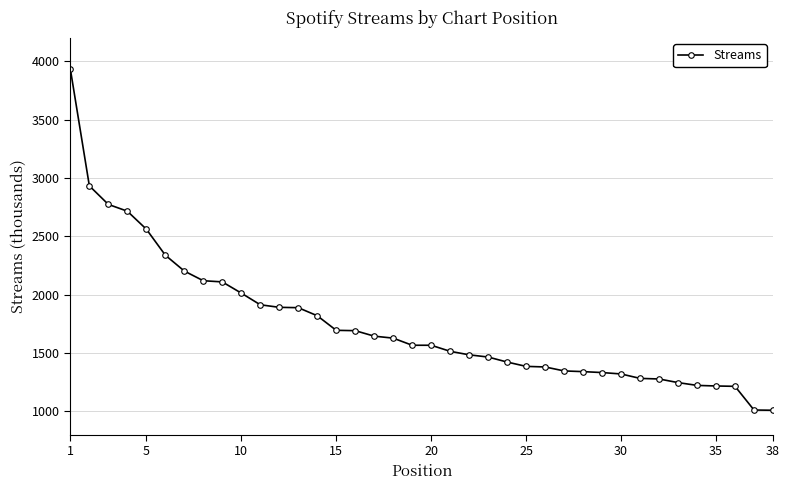

What is the value of the 8th point from the left?

2119